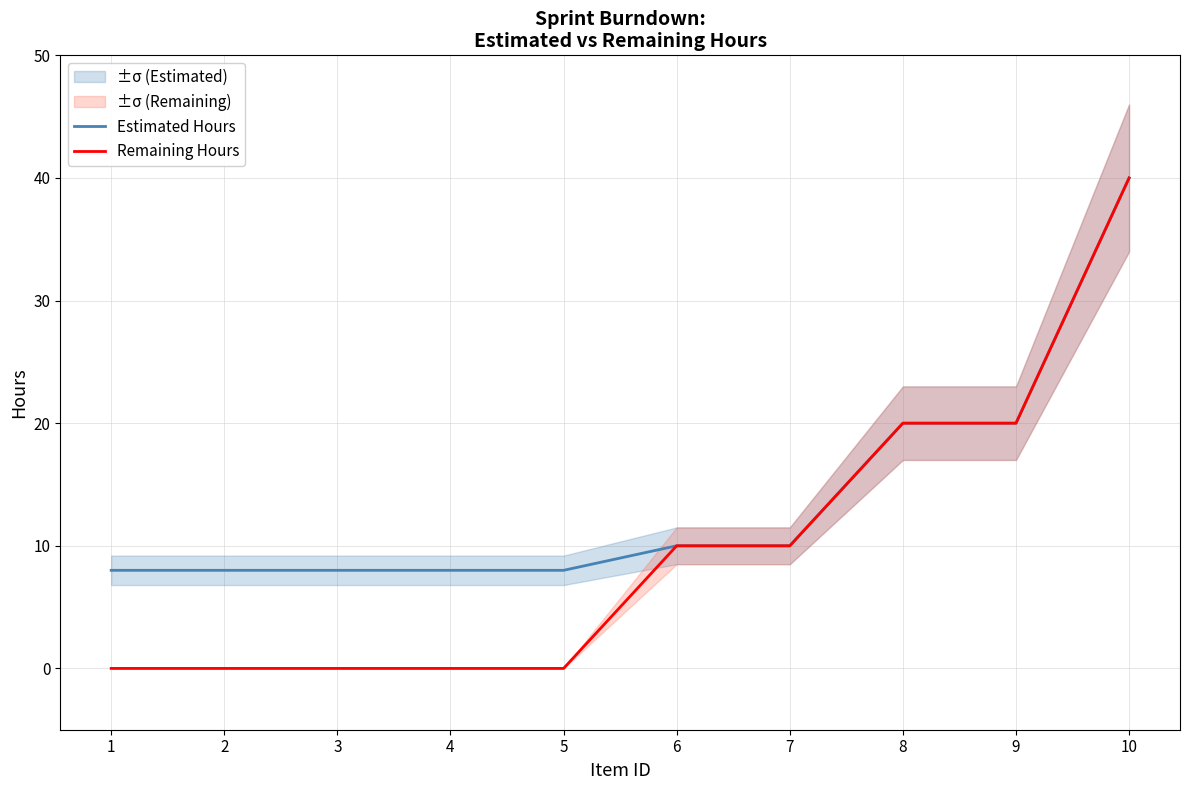

At which label does Remaining Hours first exceed 10?

8